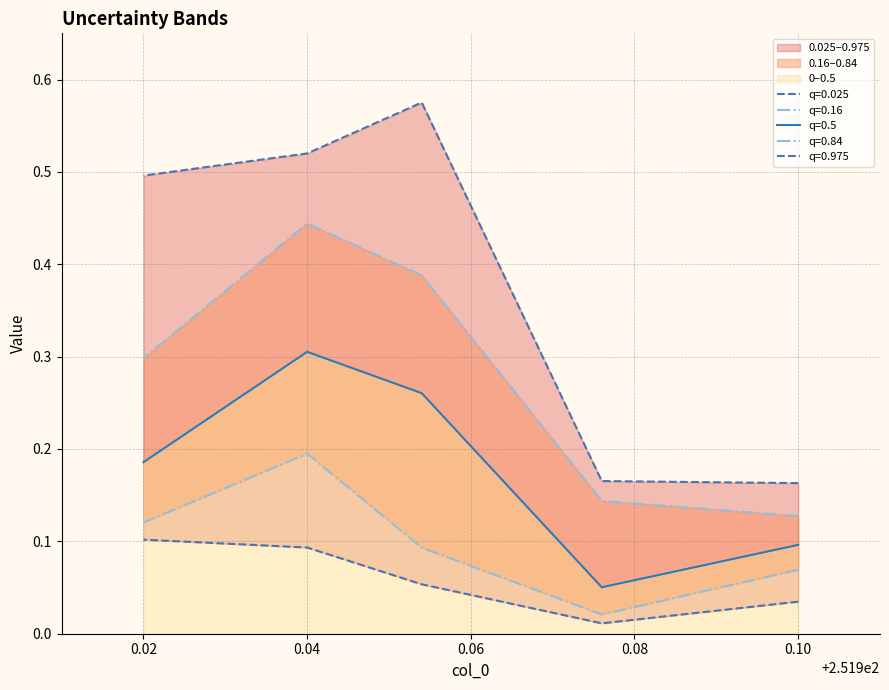

True or false: 0.975 and 0.5 cross at least once.

False